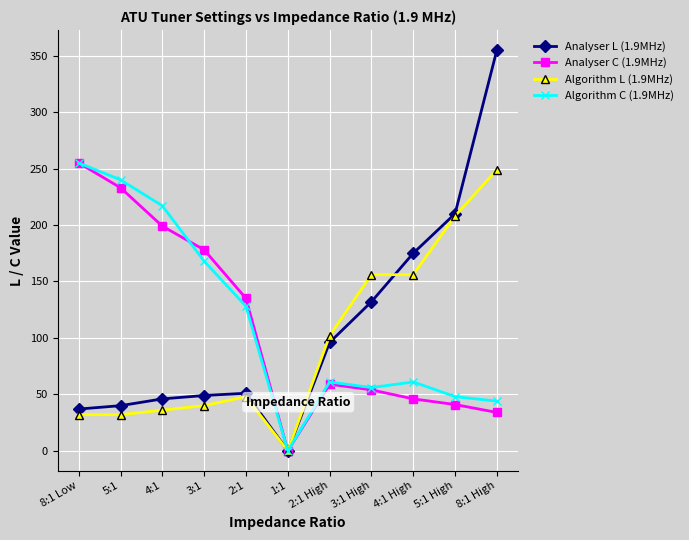

What is the value of the Algorithm L (1.9MHz) point at the 7th from the left?

102